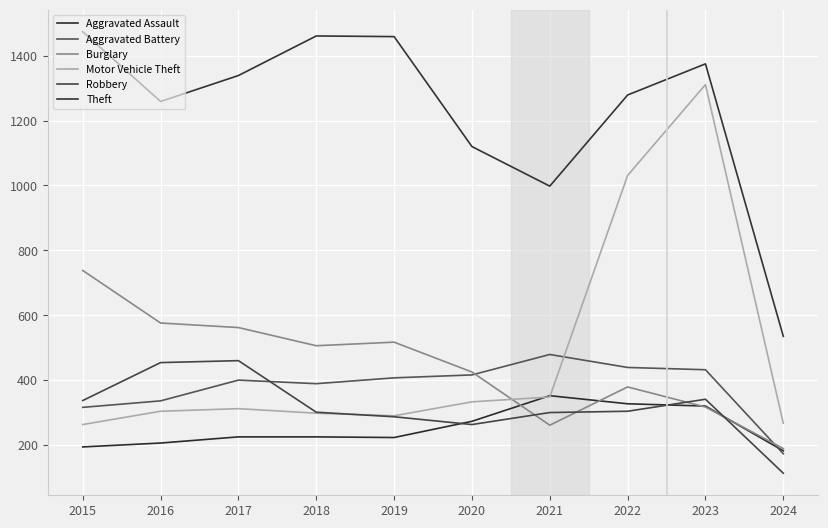

Count the number of categories in the chart.

10